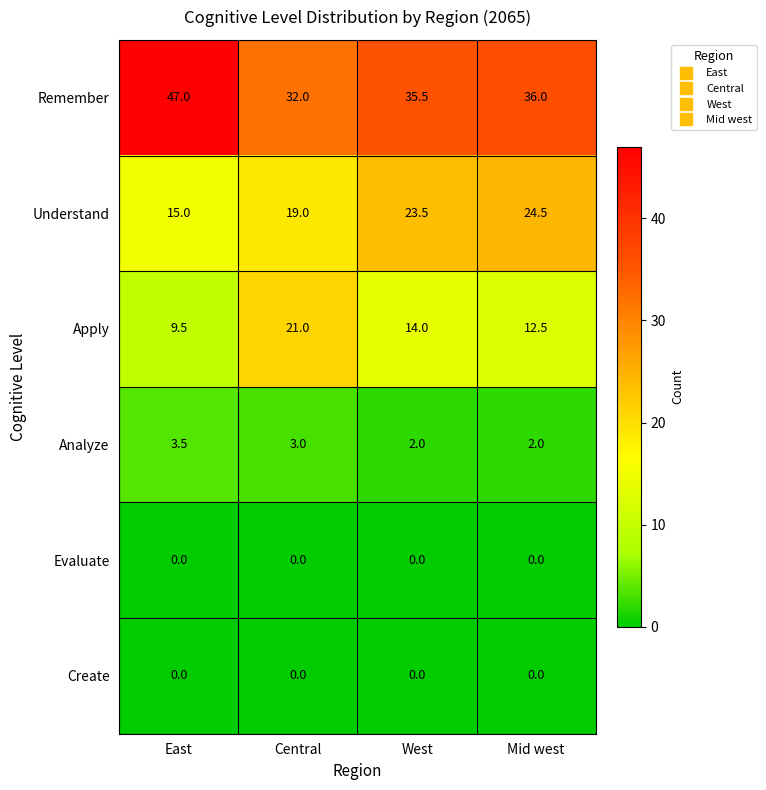

At how many categories does at least one series exceed 43?

1